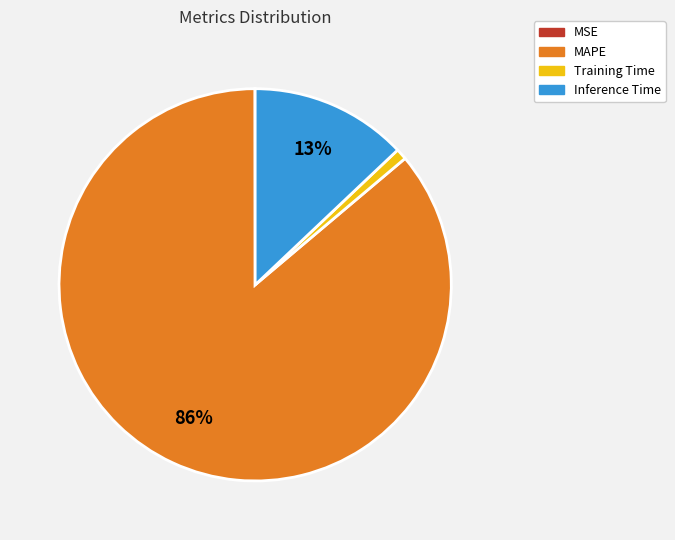

True or false: Training Time accounts for 1% of the total.

True